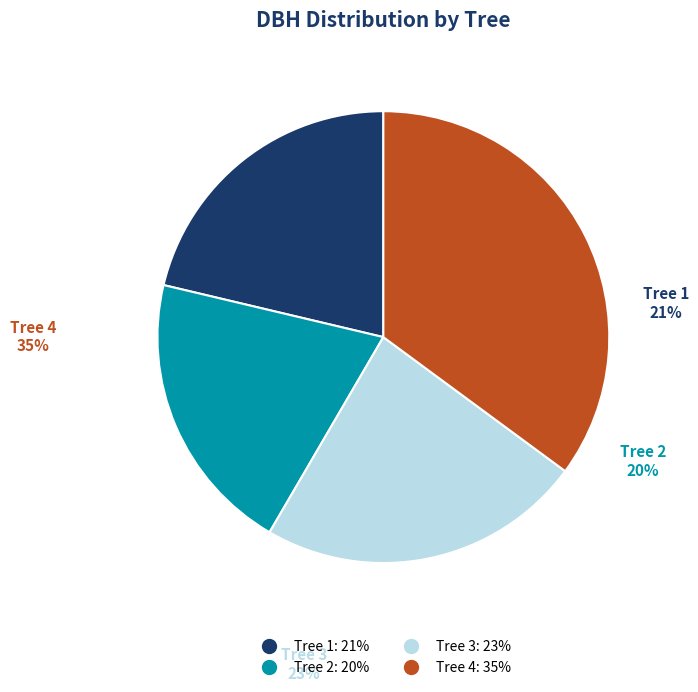

Combined, do Tree 3 and Tree 1 account for over 50%?

No